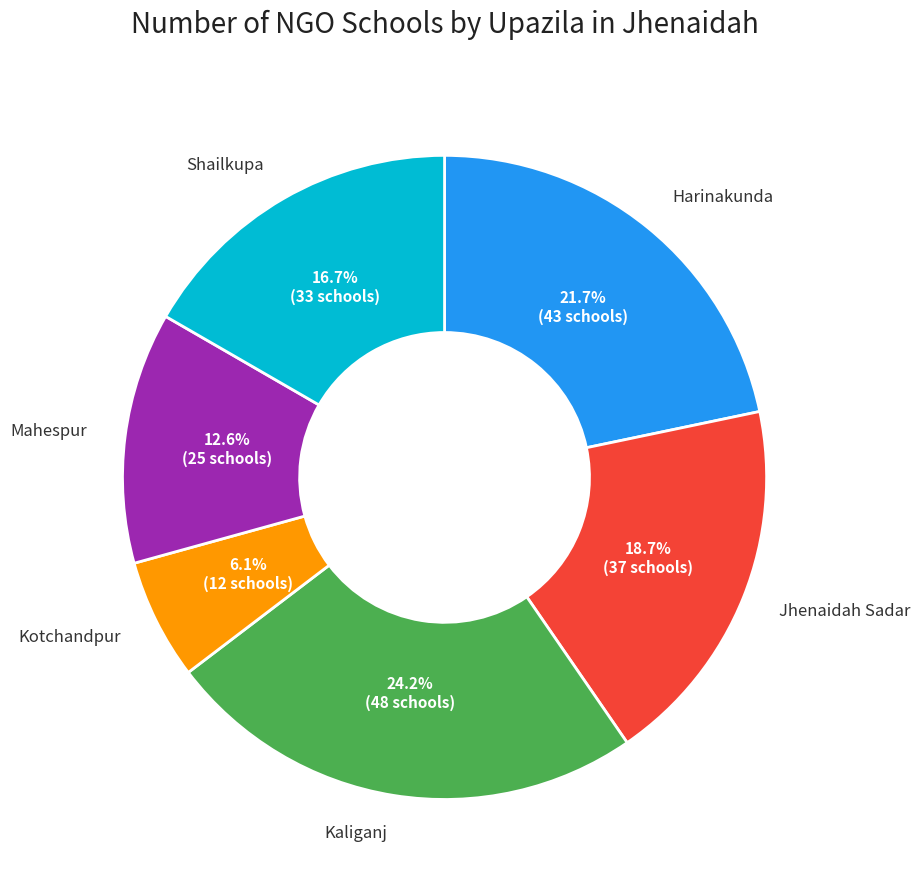

Between Kotchandpur and Kaliganj, which is larger?

Kaliganj